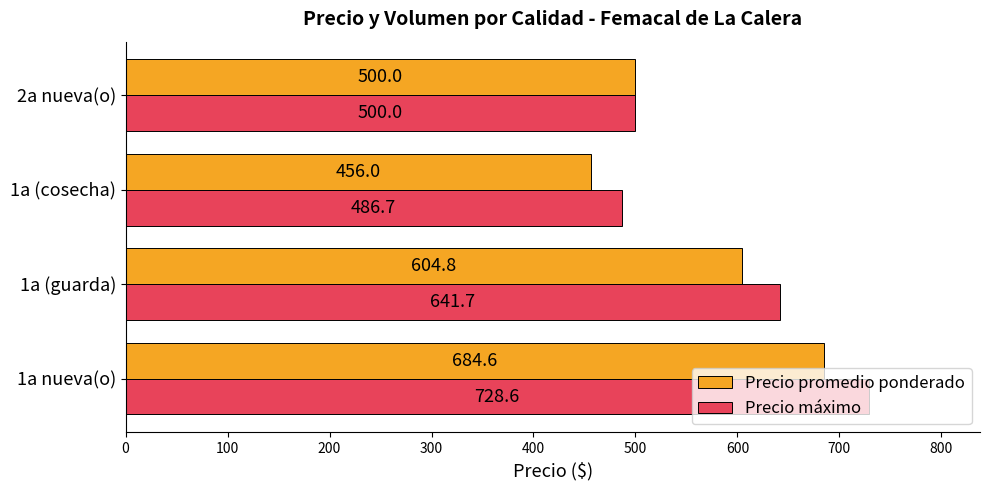

What is the sum of all Precio máximo values?

2357.0